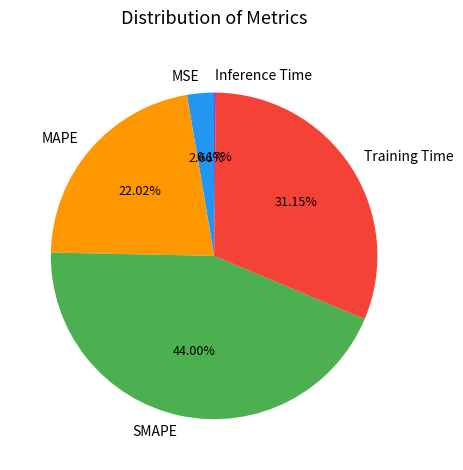

What portion of the pie excludes Training Time?

68.8%